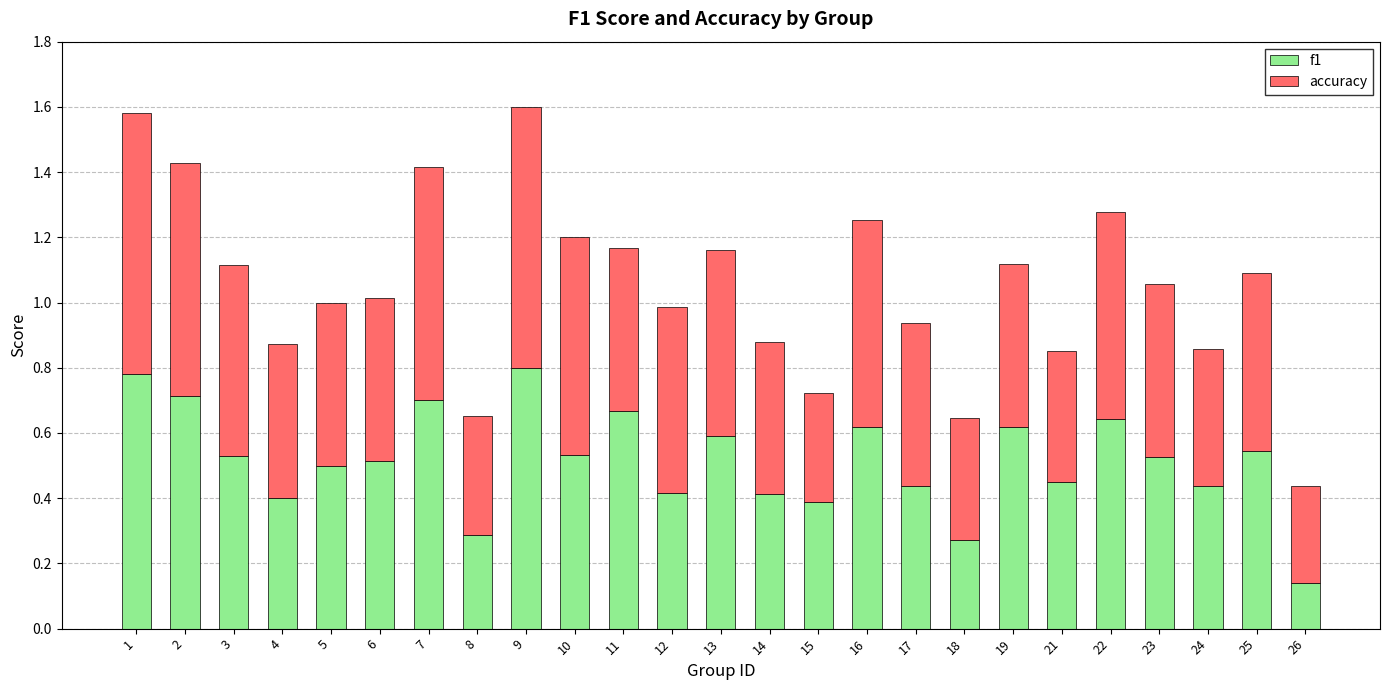

Which category has the lowest value in the f1 series?

26